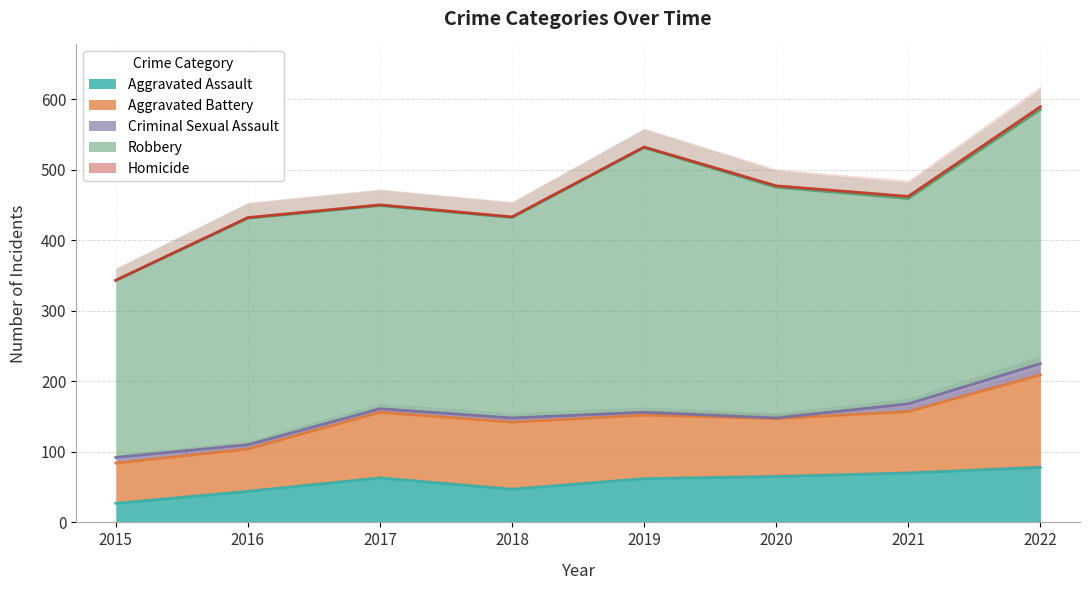

True or false: Criminal Sexual Assault and Robbery cross at least once.

False